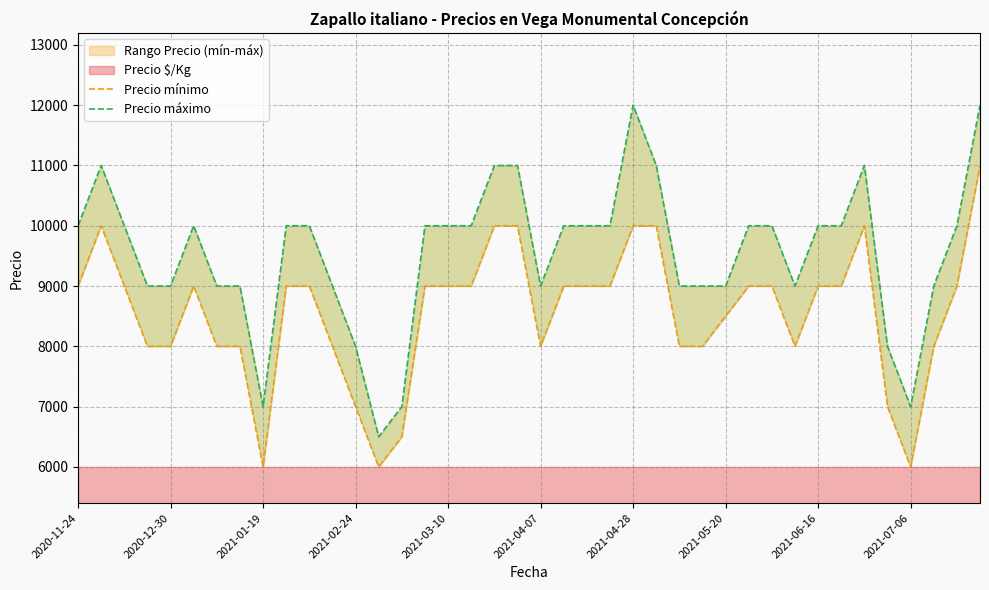

The value of Precio máximo at 2021-05-20 is 9000. True or false?

True